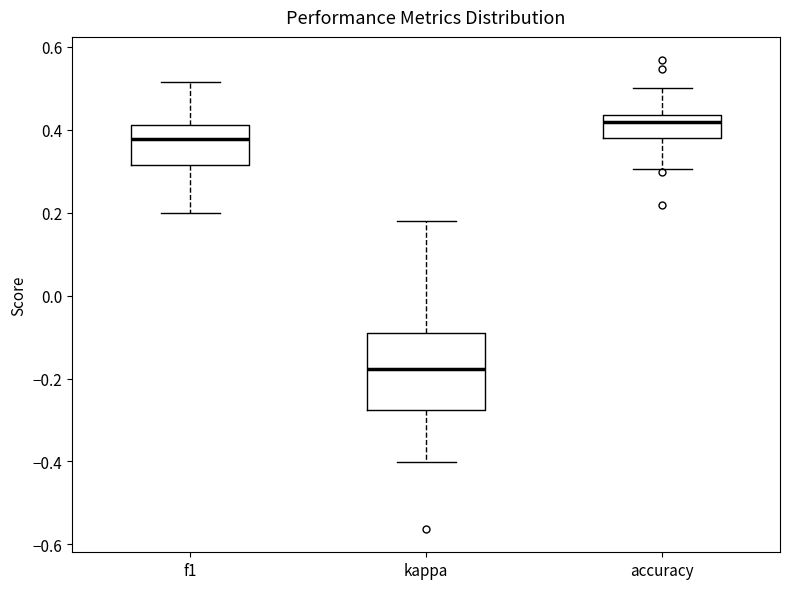

Which box is the tallest, from its lower edge to its upper edge?

kappa